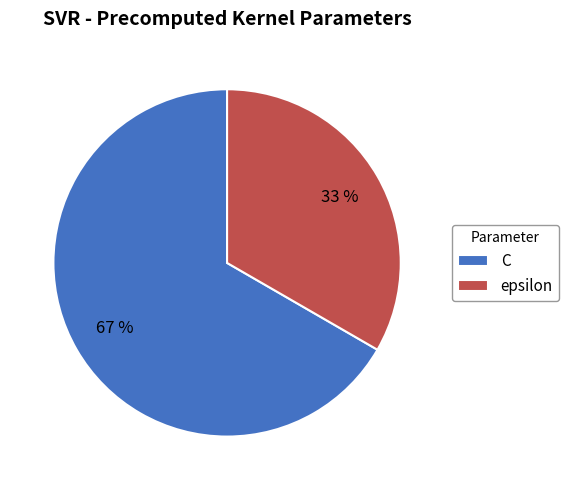

Which category accounts for the majority?

C